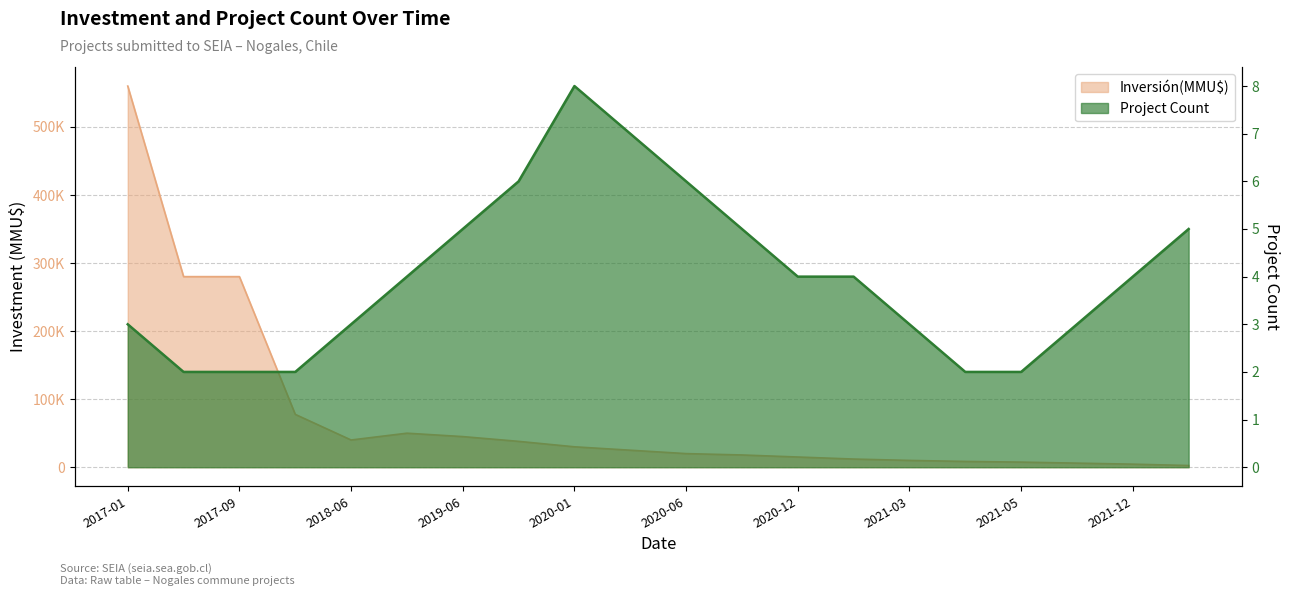

What position from the right is 2020-03?

11